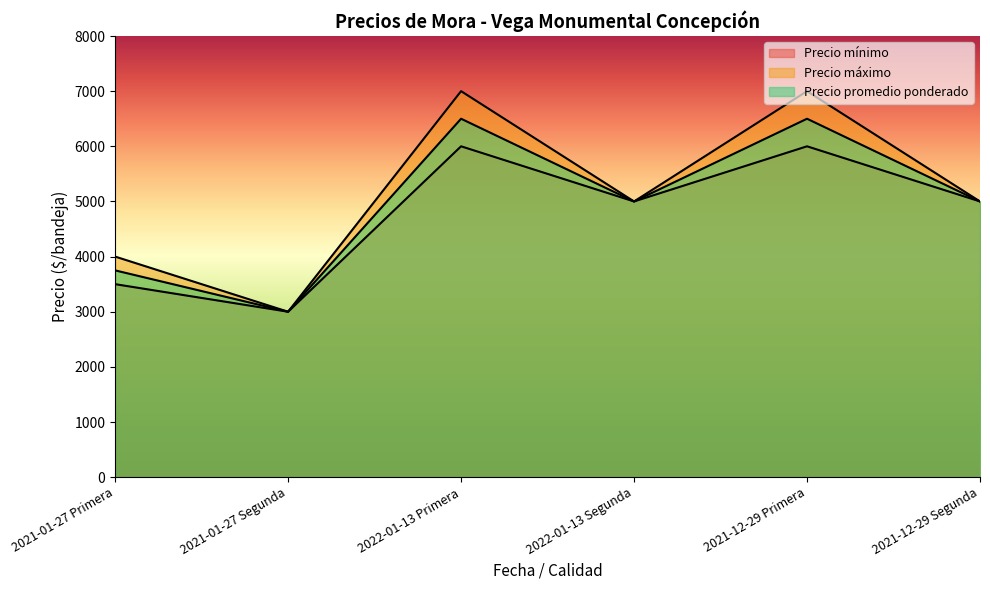

What is the average value of the Precio mínimo series?

4750